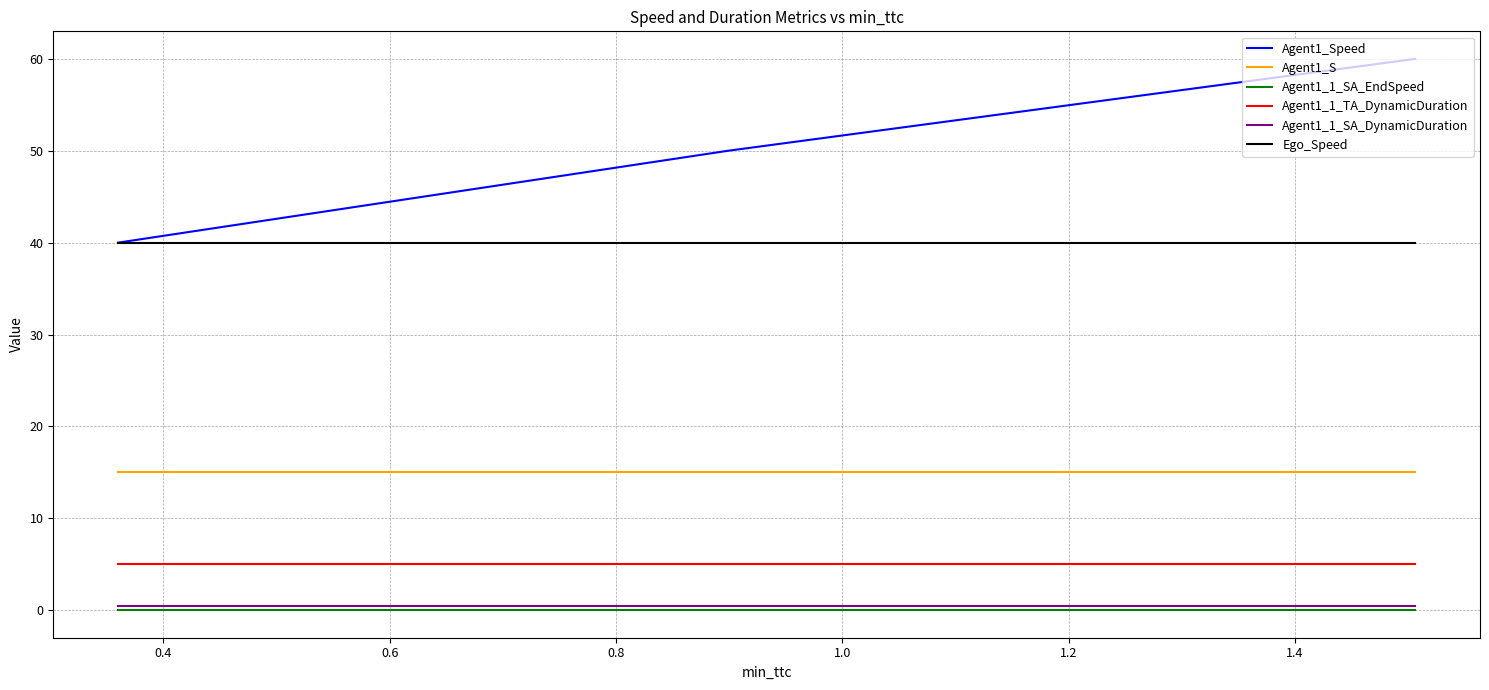

What is the maximum value for Ego_Speed?

40.0